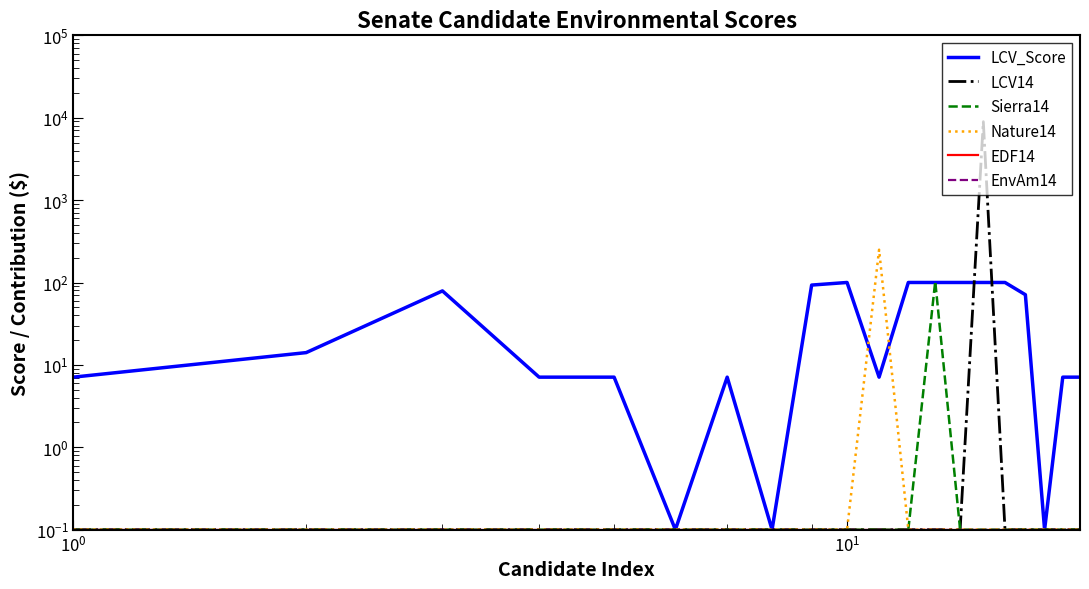

Is this an area chart (filled region under the line)?

No